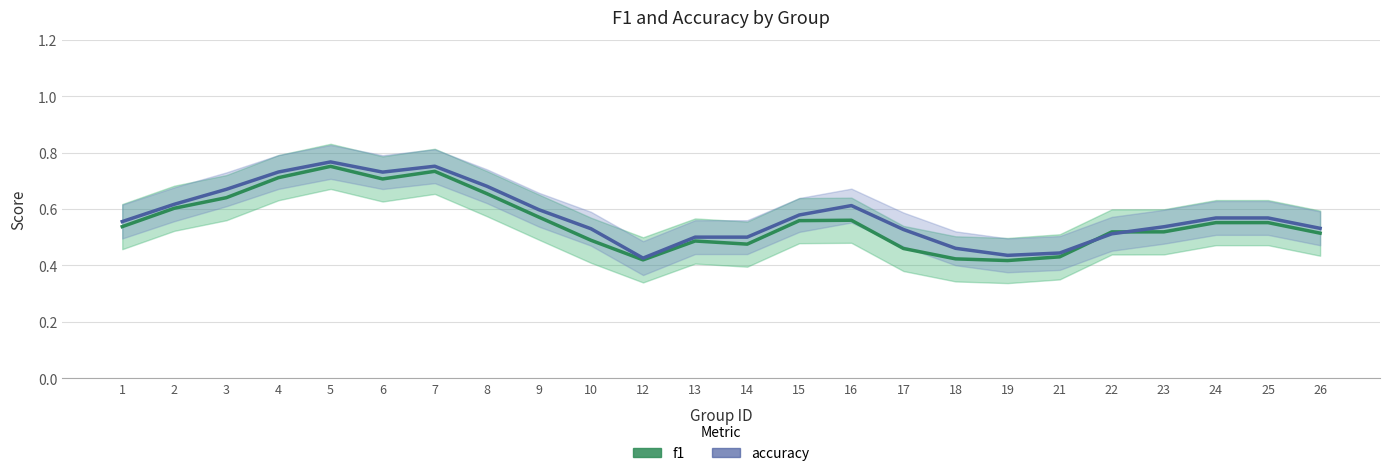

What are all the series names shown in the legend?

f1, accuracy